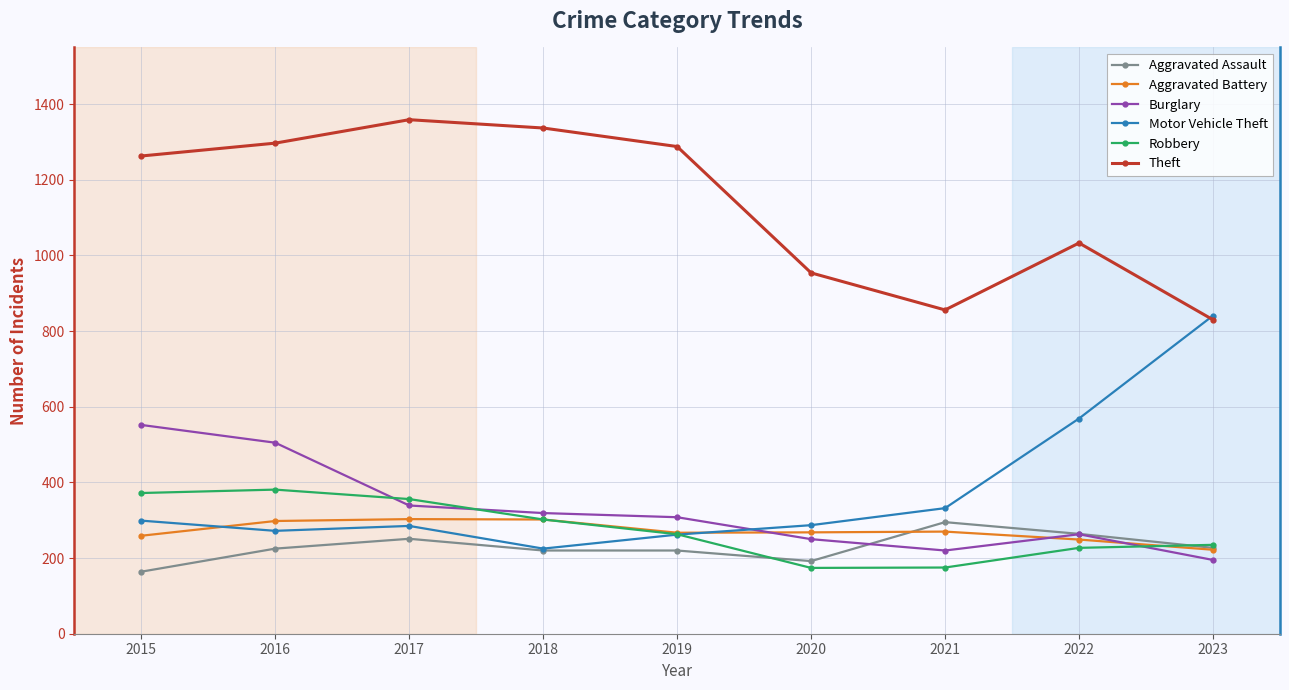

Is it true that Aggravated Battery equals 65 at 2021?

False